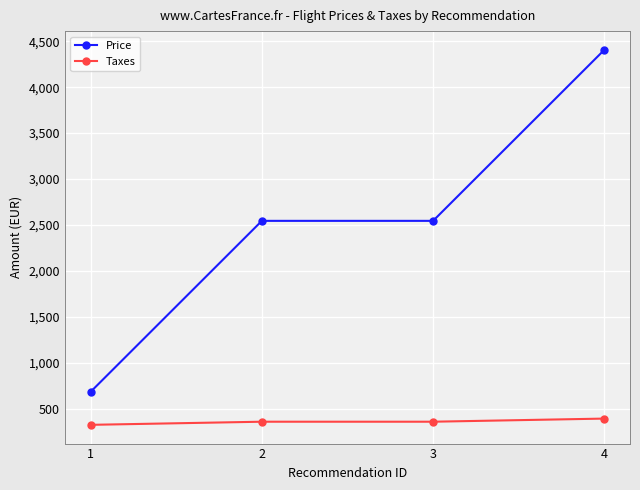

List the series in order of their overall mean, lowest first.

Taxes, Price